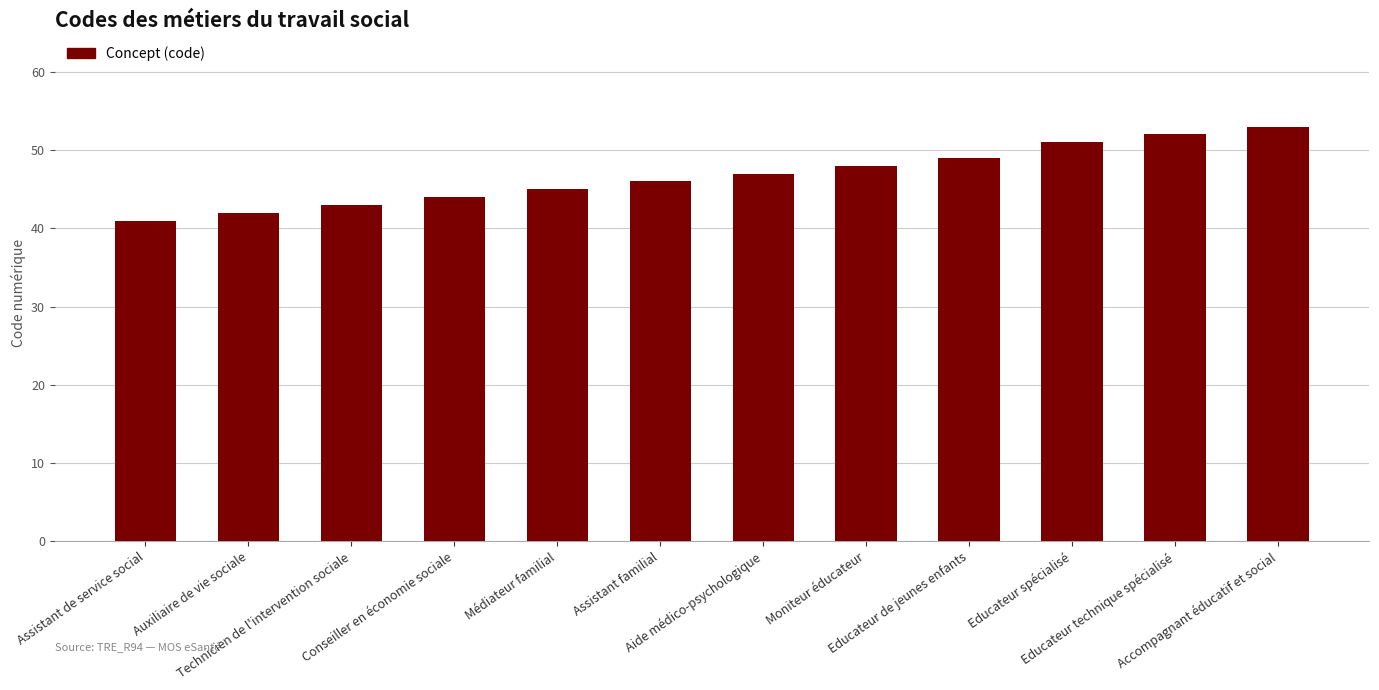

What is the difference between the values at Conseiller en économie sociale and Assistant de service social?

3